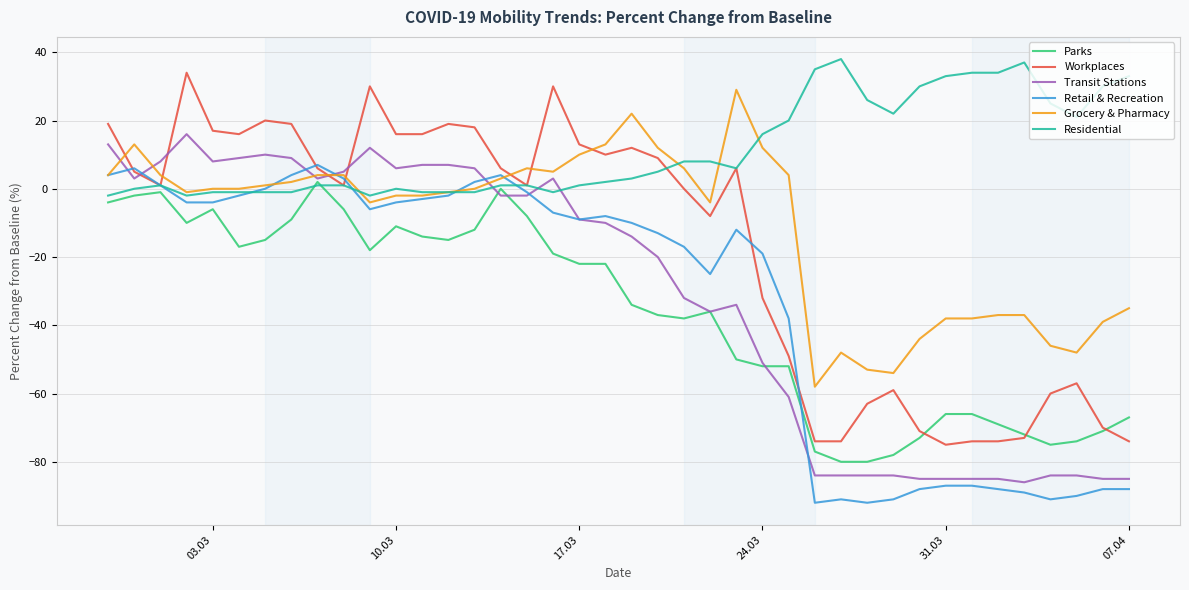

Reading left to right, what are all the values shown in this chart?

Parks: -4	-2	-1	-10	-6	-17	-15	-9	2	-6	-18	-11	-14	-15	-12	0	-8	-19	-22	-22	-34	-37	-38	-36	-50	-52	-52	-77	-80	-80	-78	-73	-66	-66	-69	-72	-75	-74	-71	-67
Workplaces: 19	5	1	34	17	16	20	19	6	1	30	16	16	19	18	6	1	30	13	10	12	9	0	-8	6	-32	-49	-74	-74	-63	-59	-71	-75	-74	-74	-73	-60	-57	-70	-74
Transit Stations: 13	3	8	16	8	9	10	9	3	5	12	6	7	7	6	-2	-2	3	-9	-10	-14	-20	-32	-36	-34	-51	-61	-84	-84	-84	-84	-85	-85	-85	-85	-86	-84	-84	-85	-85
Retail & Recreation: 4	6	1	-4	-4	-2	0	4	7	3	-6	-4	-3	-2	2	4	-1	-7	-9	-8	-10	-13	-17	-25	-12	-19	-38	-92	-91	-92	-91	-88	-87	-87	-88	-89	-91	-90	-88	-88
Grocery & Pharmacy: 4	13	4	-1	0	0	1	2	4	4	-4	-2	-2	-1	0	3	6	5	10	13	22	12	6	-4	29	12	4	-58	-48	-53	-54	-44	-38	-38	-37	-37	-46	-48	-39	-35
Residential: -2	0	1	-2	-1	-1	-1	-1	1	1	-2	0	-1	-1	-1	1	1	-1	1	2	3	5	8	8	6	16	20	35	38	26	22	30	33	34	34	37	25	21	30	33